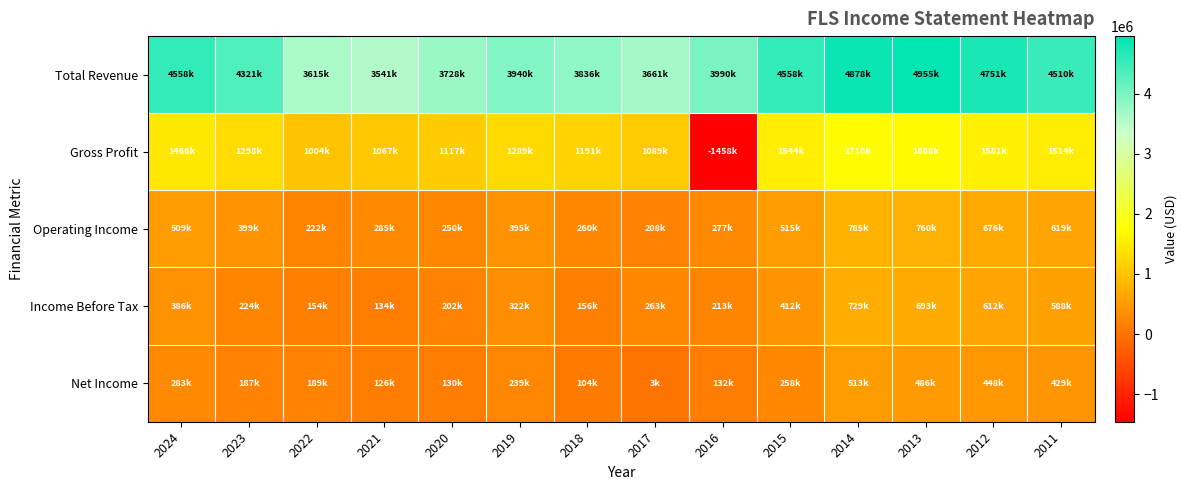

List the series in order of their peak value, highest first.

Total Revenue, Gross Profit, Operating Income, Income Before Tax, Net Income